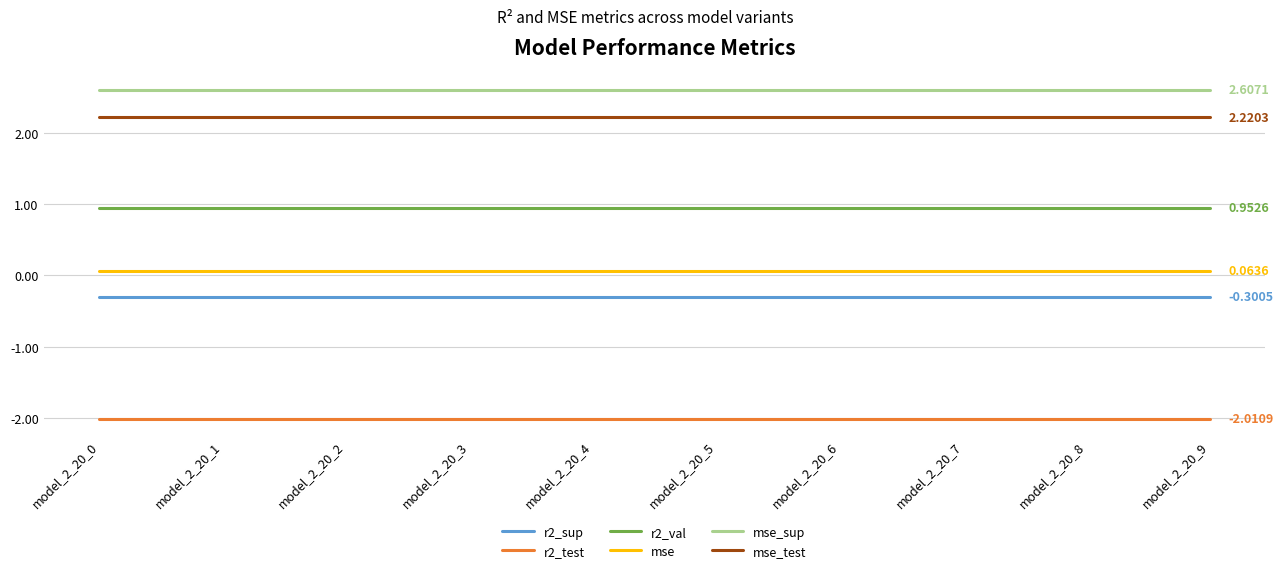

At model_2_20_8, list the series in order from smallest to largest.

r2_test, r2_sup, mse, r2_val, mse_test, mse_sup